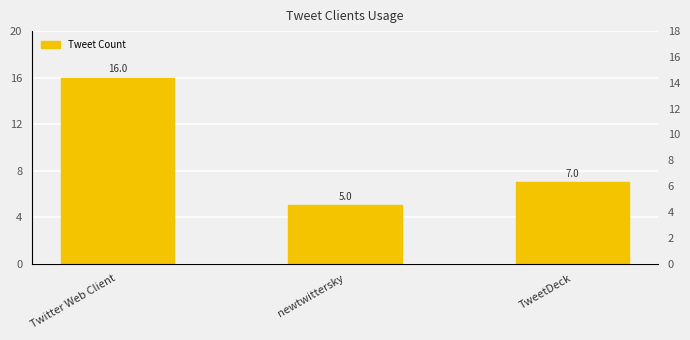

At which category does the chart reach its minimum across all series?

newtwittersky